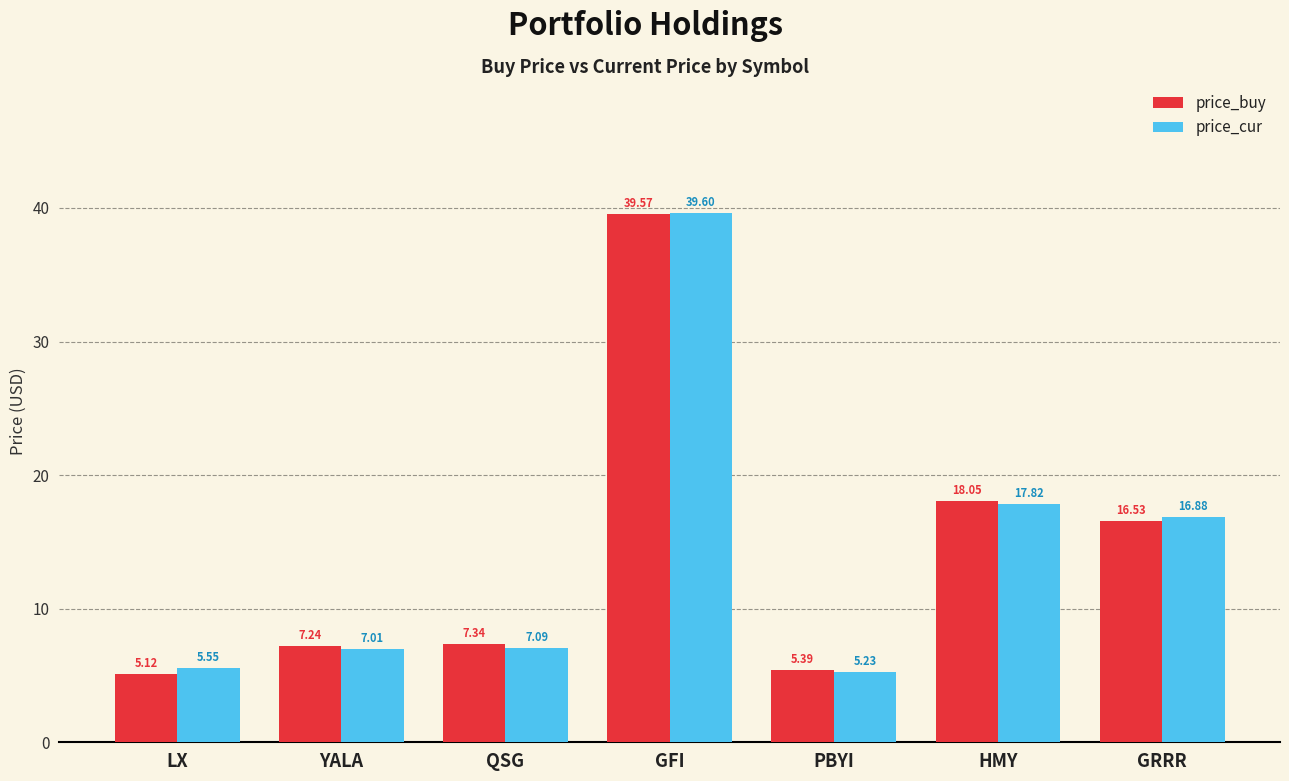

What is the sum of the price_cur values at QSG and GFI?

46.7